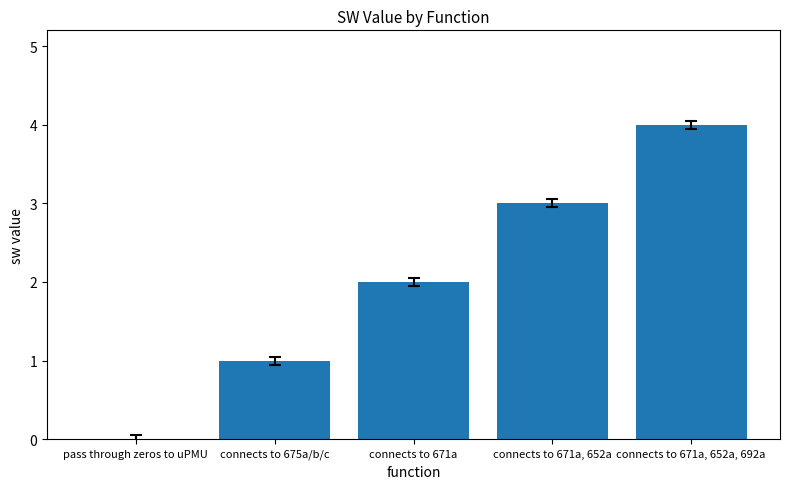

Read the value at connects to 671a, 652a.

3